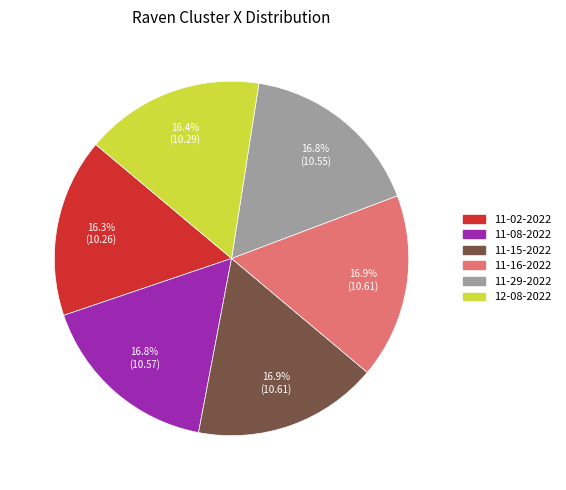

Is there any slice that represents more than half of the pie?

No